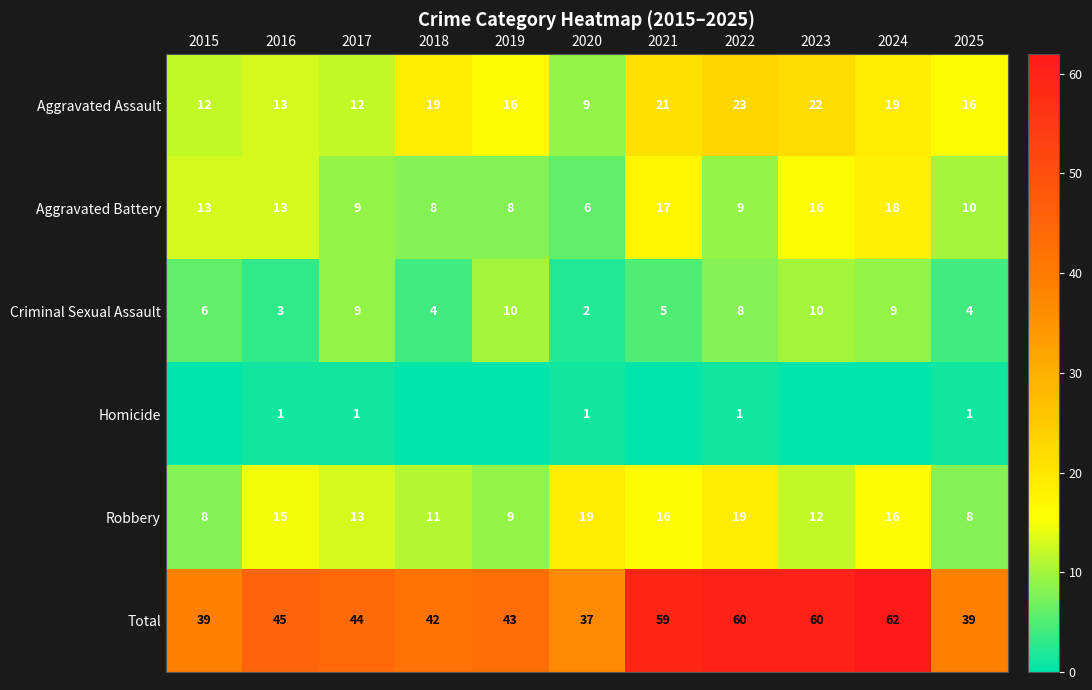

The value of Criminal Sexual Assault at 2025 is 4. True or false?

True